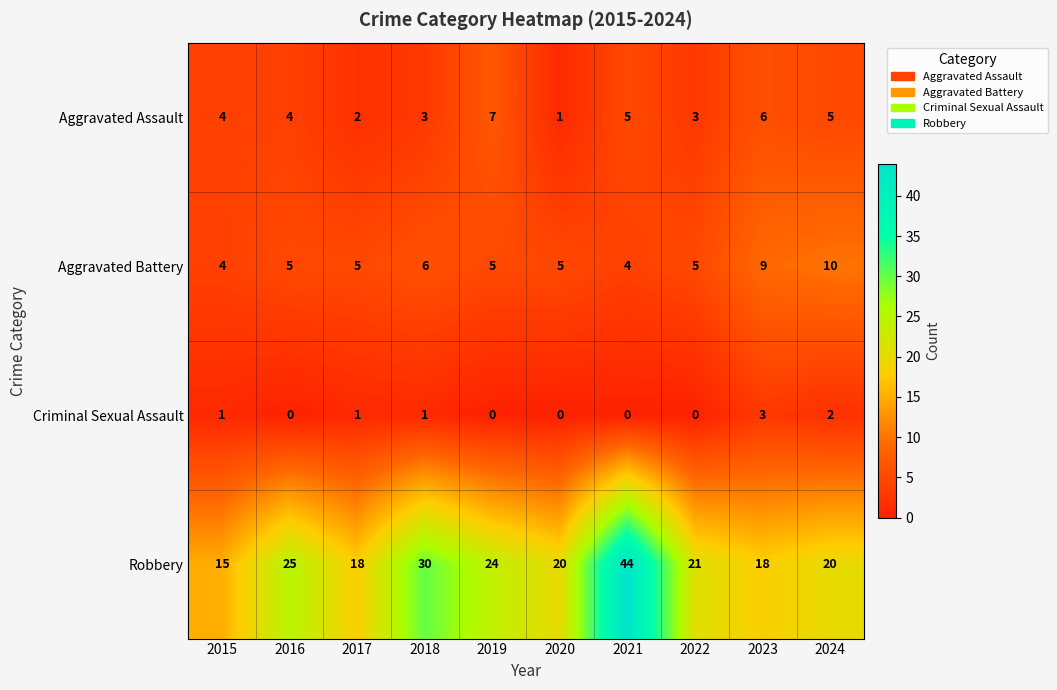

At which label does Robbery first exceed 21?

2016